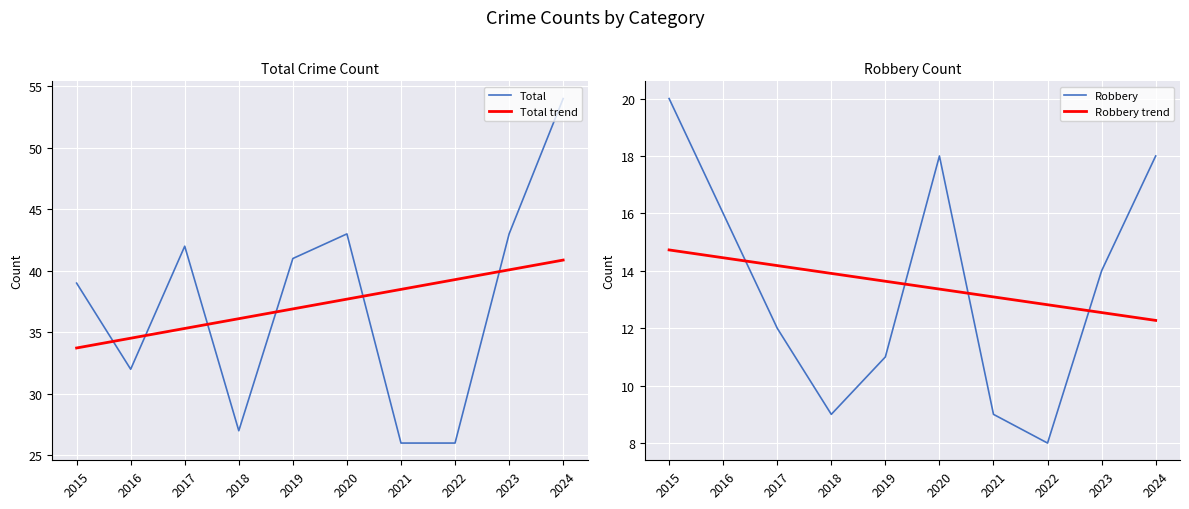

At 2019, list the series in order from smallest to largest.

Robbery, Robbery trend, Total trend, Total